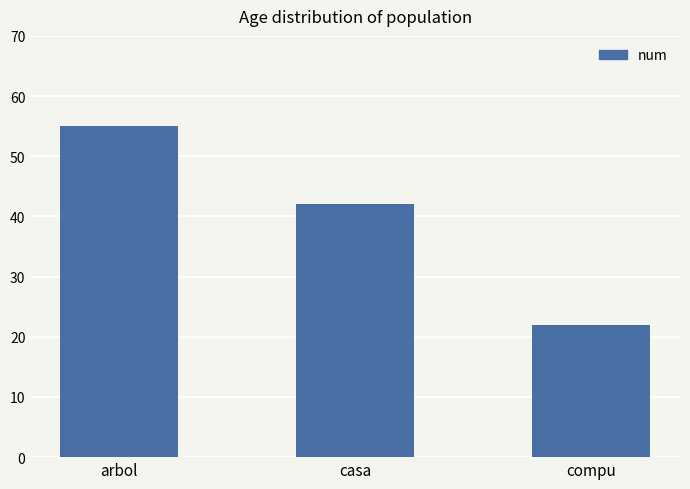

What is the value of the 2nd bar from the left?

42